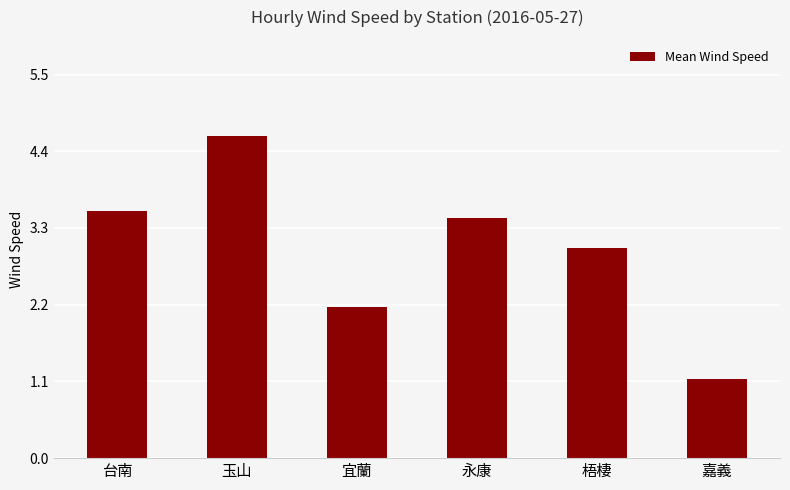

What is the change in value from 台南 to 嘉義?

-2.4